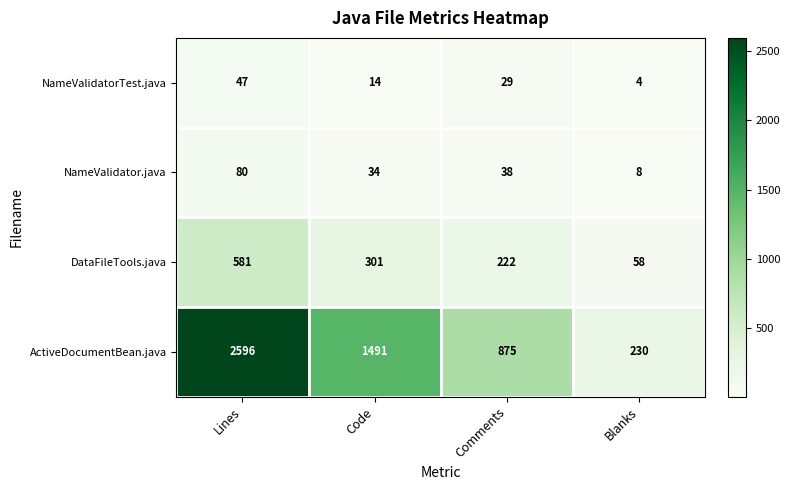

At which label does NameValidator.java reach its peak?

Lines